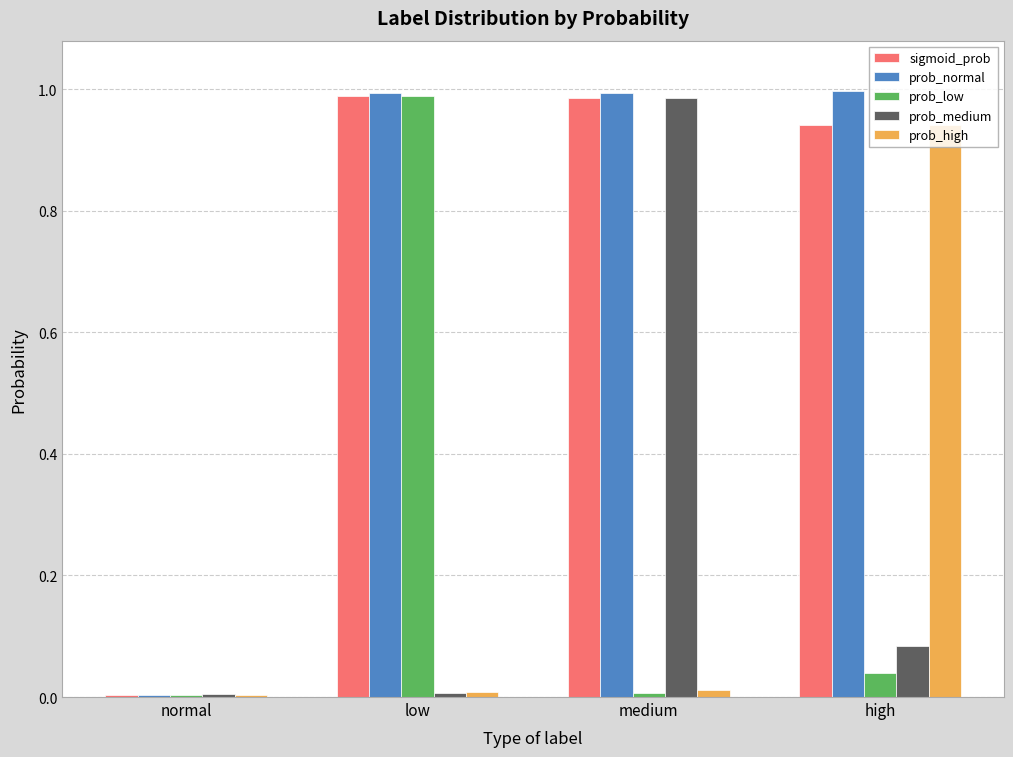

True or false: prob_high has a value of 0.0 at medium.

True